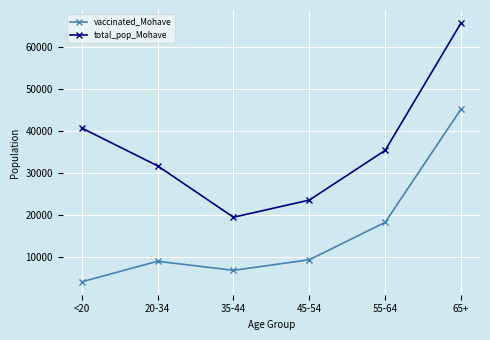

True or false: vaccinated_Mohave and total_pop_Mohave cross at least once.

False